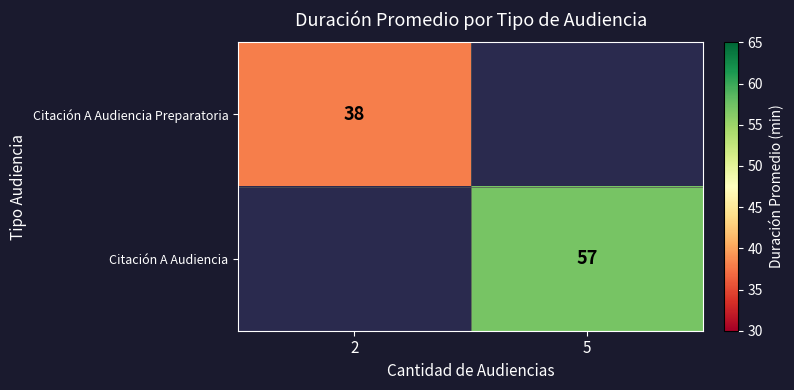

The Citación A Audiencia series shows 57 at 5. True or false?

True